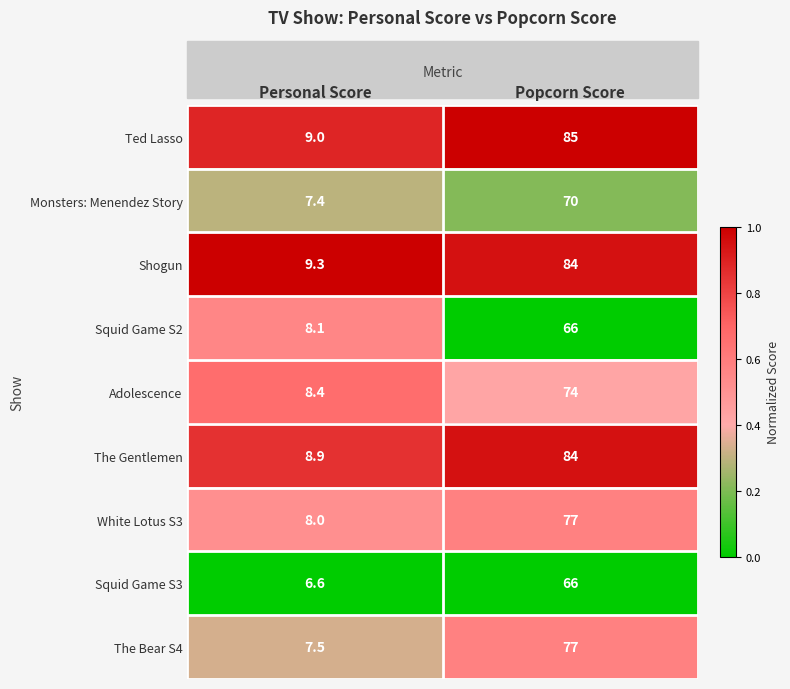

Where is White Lotus S3 nearest to the value 42?

Personal Score